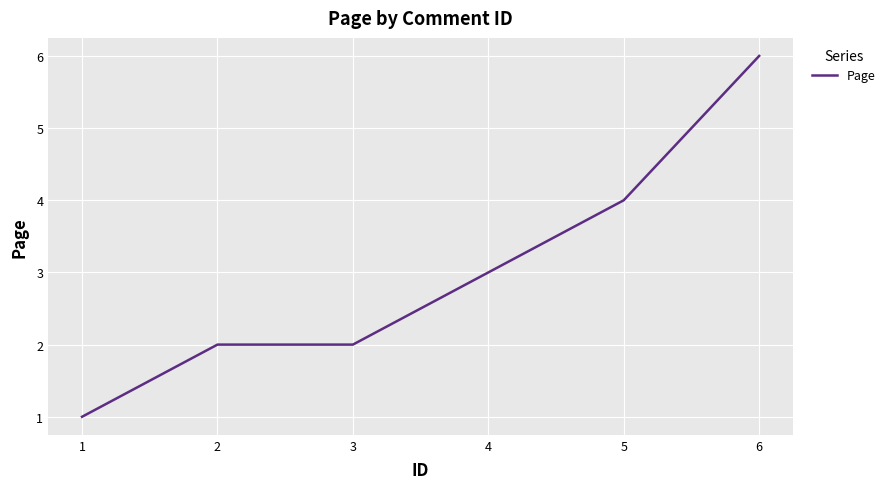

What is the change in value from 2 to 4?

+1